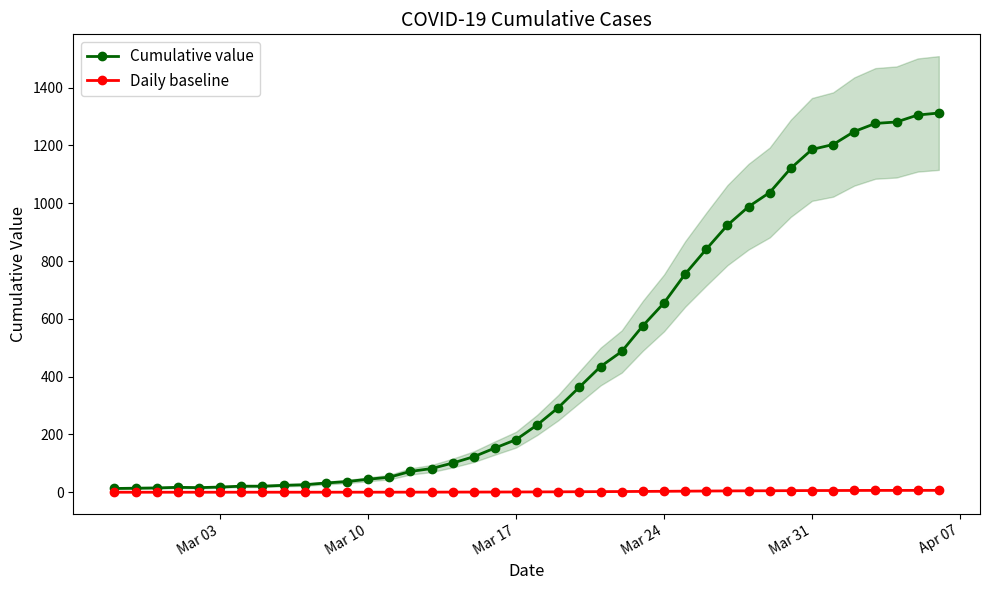

True or false: Daily baseline and Cumulative value intersect in this chart.

False